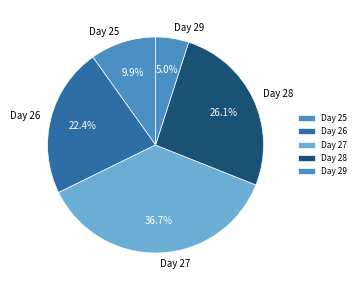

Is Day 28 the majority of the pie?

No